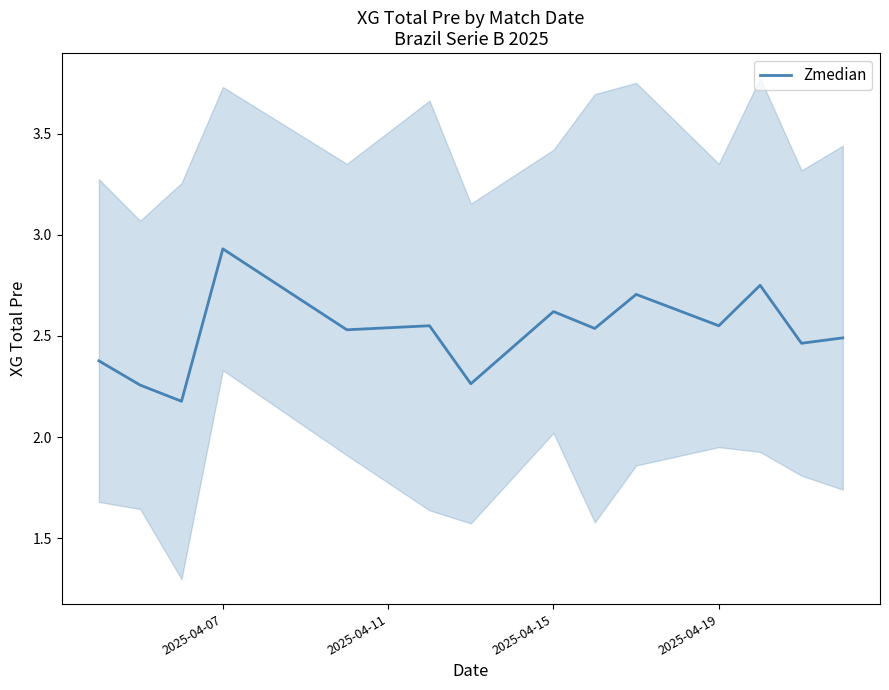

How many interior local peaks (higher than both neighbors) does the data have?

5